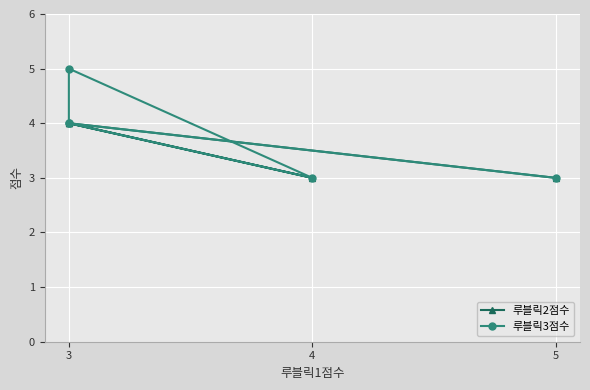

Which category has the lowest value across all series?

4